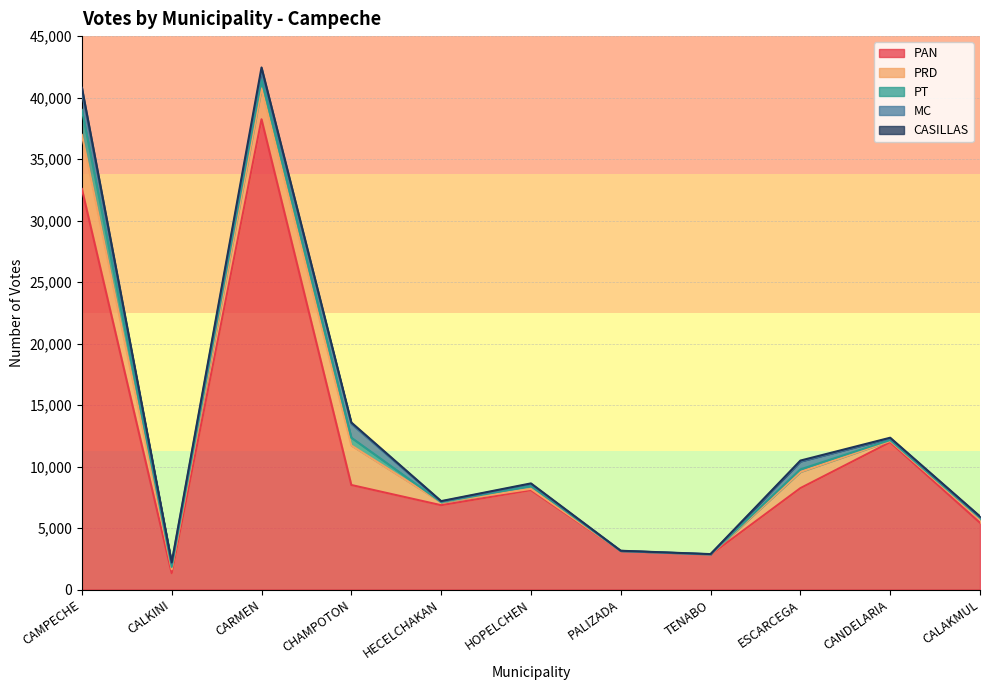

Is it true that MC equals 1451 at CAMPECHE?

True